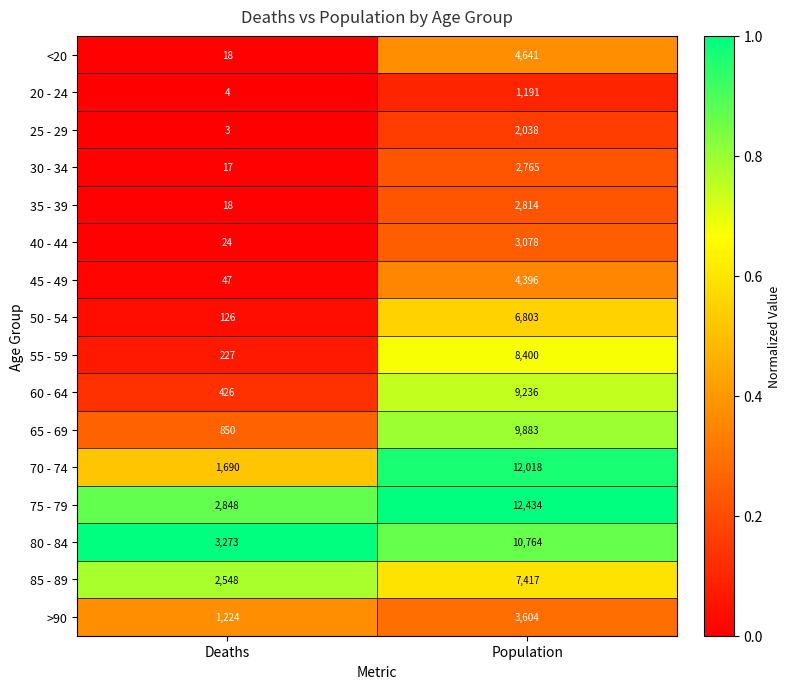

Which series has the largest range (max minus min)?

70 - 74